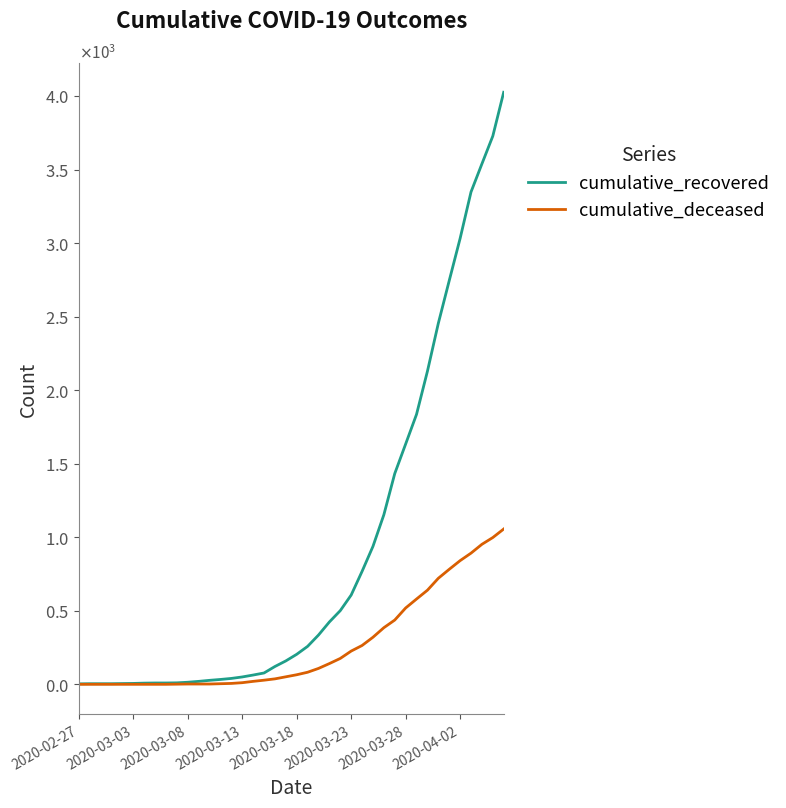

Reading left to right, transcribe all the data shown in this chart.

cumulative_recovered: 3	4	4	4	5	6	8	9	9	10	14	20	27	33	40	50	63	77	121	159	204	258	335	424	501	607	768	938	1153	1433	1634	1836	2129	2455	2745	3032	3348	3539	3728	4026
cumulative_deceased: 0	0	0	0	0	0	0	0	0	1	2	2	2	4	6	11	20	28	37	51	65	82	108	141	176	226	264	320	385	437	519	580	640	721	782	841	892	952	998	1056